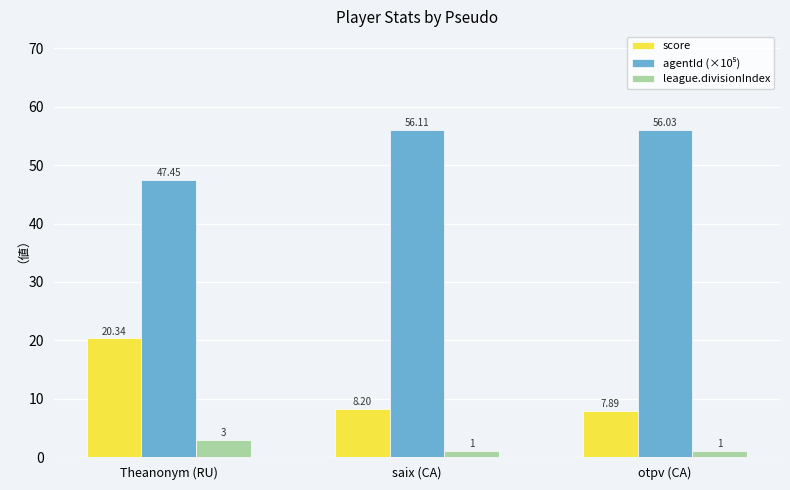

At which category does the chart reach its peak across all series?

saix (CA)